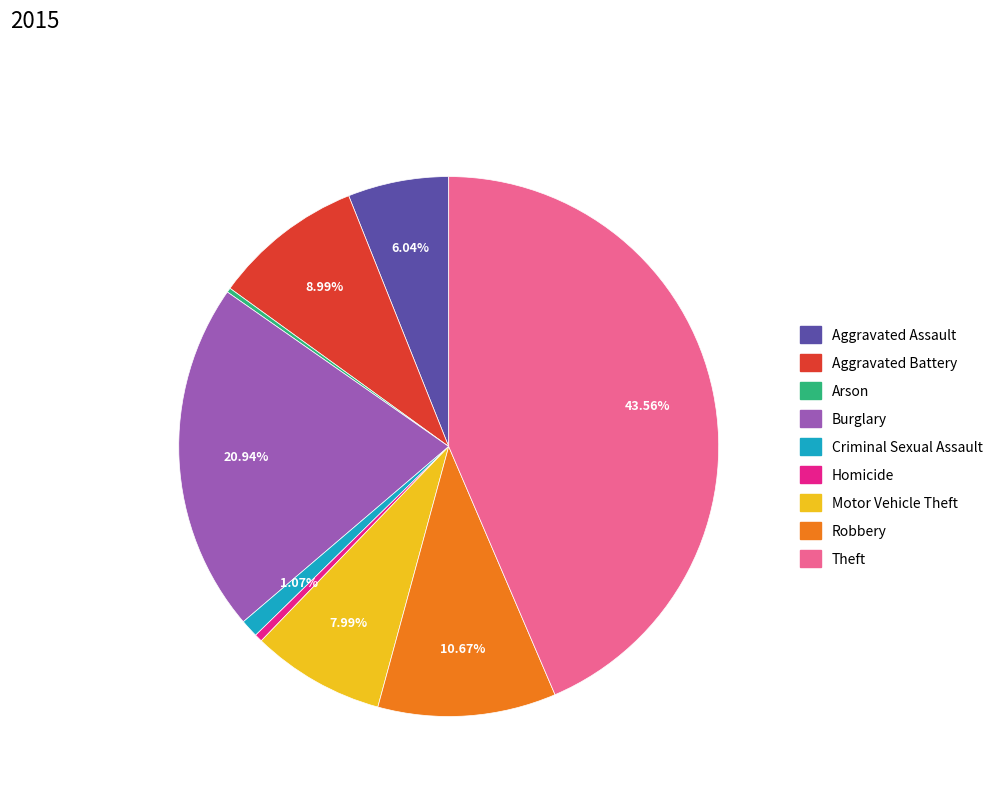

Do Theft and Criminal Sexual Assault together represent more than half of the pie?

No